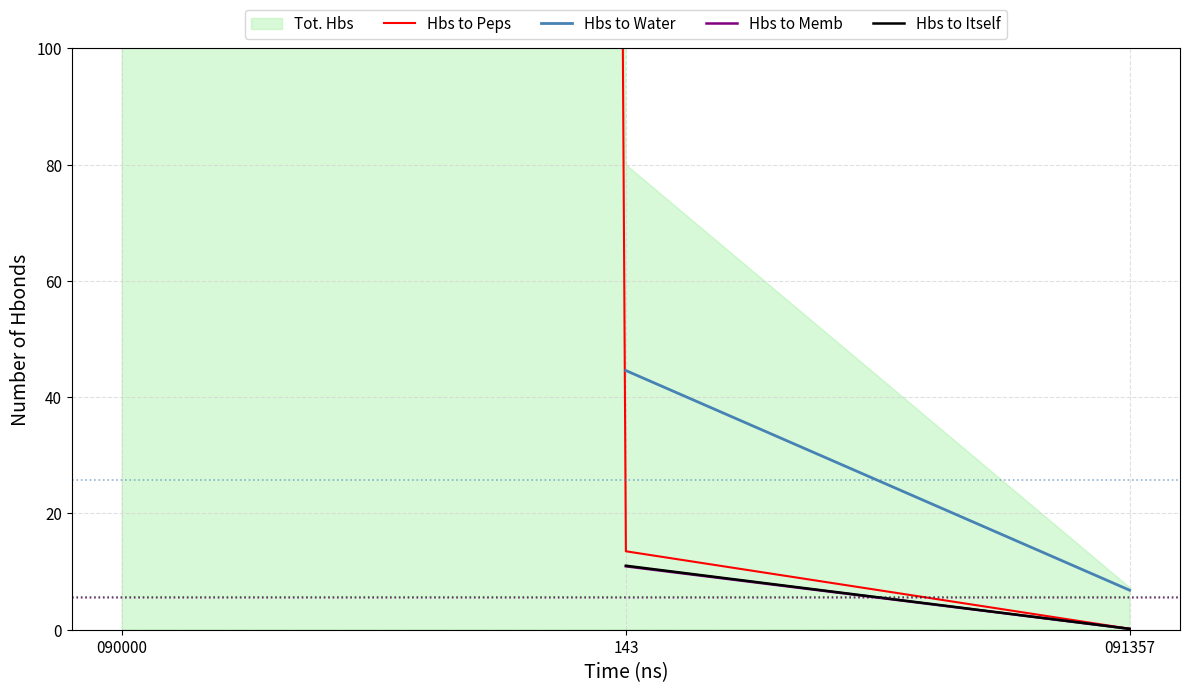

What is the difference between the second highest and minimum values in the Hbs to Peps series?

13.3